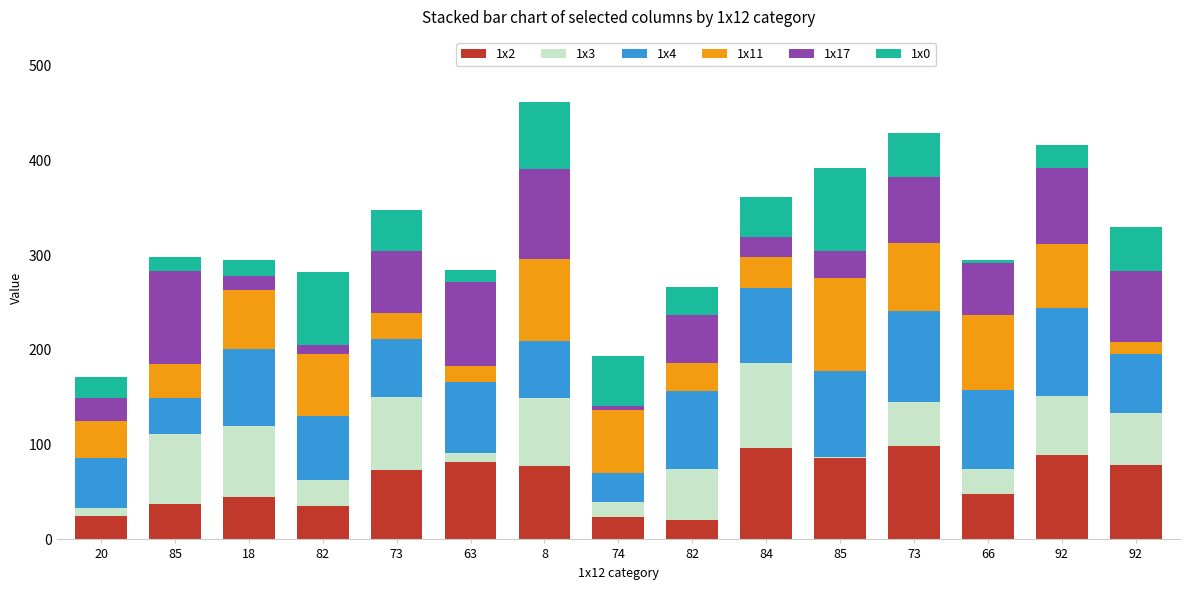

What is the sum of the 1x3 values at 92 and 73?

108